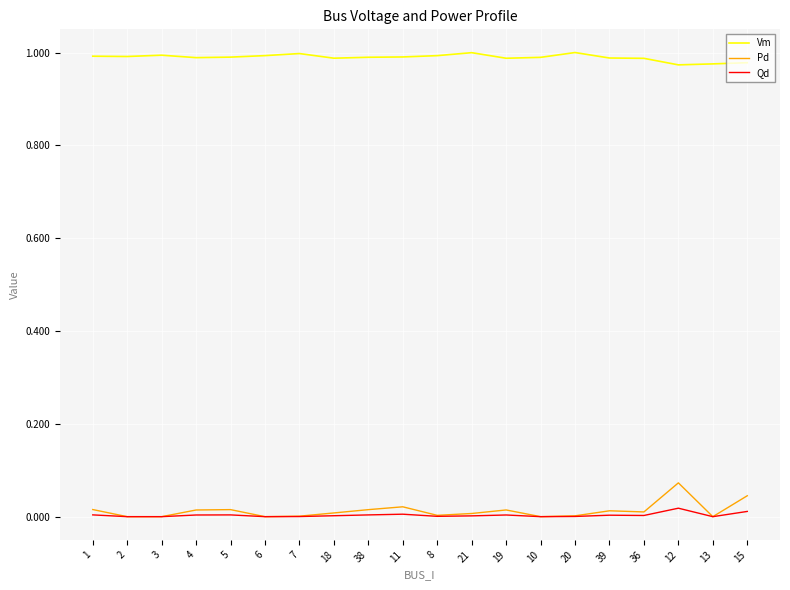

True or false: Pd and Vm intersect in this chart.

False